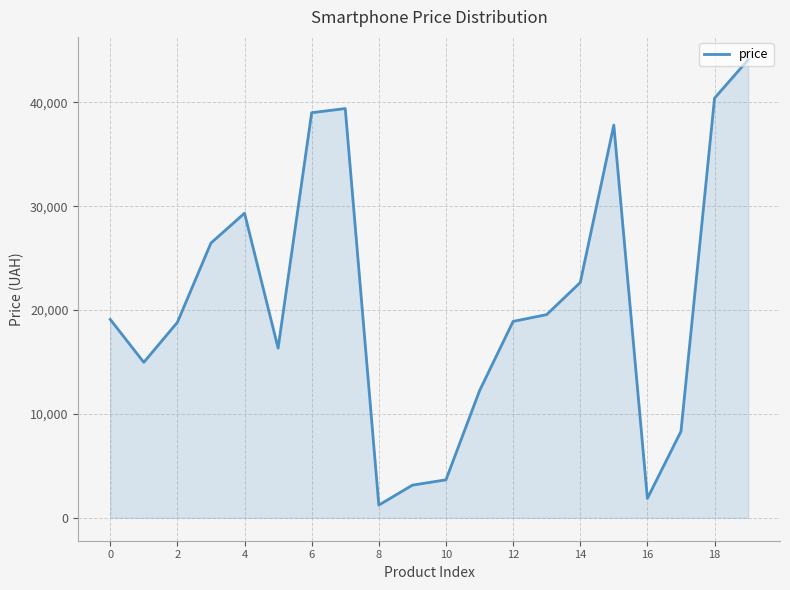

What is the difference between the maximum and minimum values?

42868